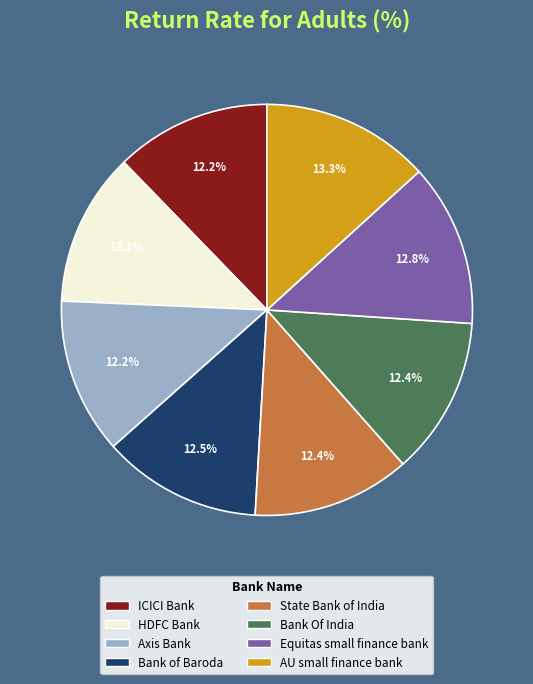

Count the number of slices in the pie.

8